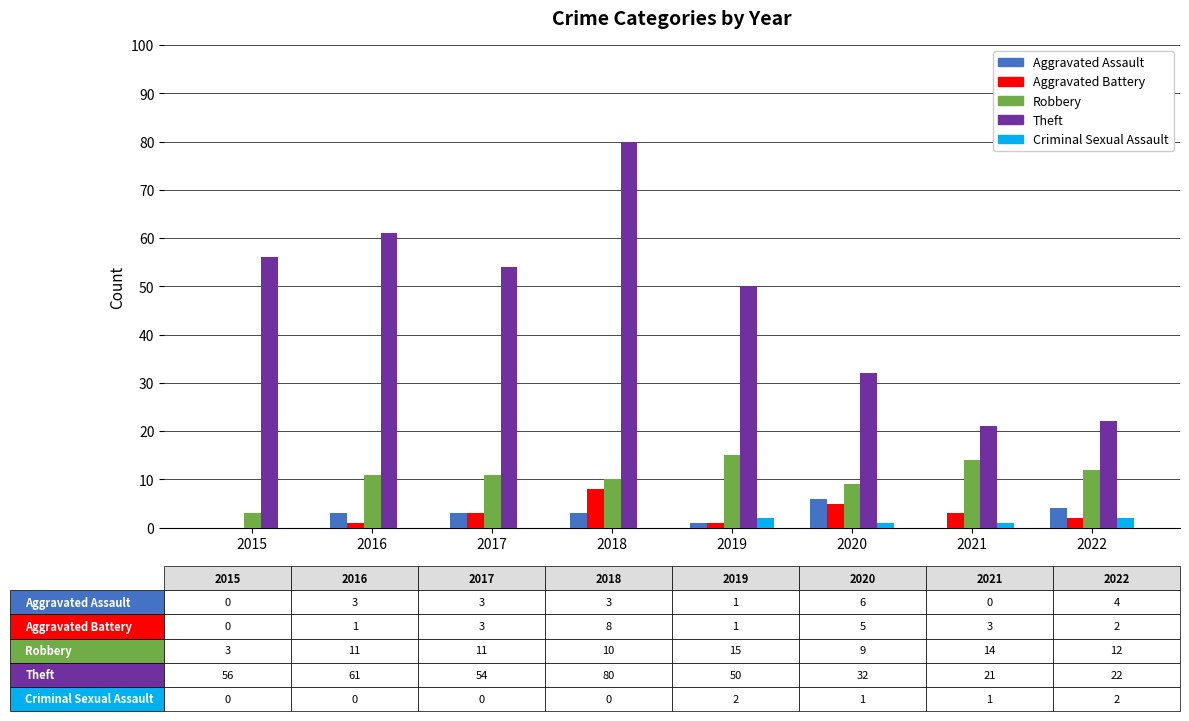

Reading left to right, transcribe all the data shown in this chart.

Aggravated Assault: 2015=0	2016=3	2017=3	2018=3	2019=1	2020=6	2021=0	2022=4
Aggravated Battery: 2015=0	2016=1	2017=3	2018=8	2019=1	2020=5	2021=3	2022=2
Robbery: 2015=3	2016=11	2017=11	2018=10	2019=15	2020=9	2021=14	2022=12
Theft: 2015=56	2016=61	2017=54	2018=80	2019=50	2020=32	2021=21	2022=22
Criminal Sexual Assault: 2015=0	2016=0	2017=0	2018=0	2019=2	2020=1	2021=1	2022=2